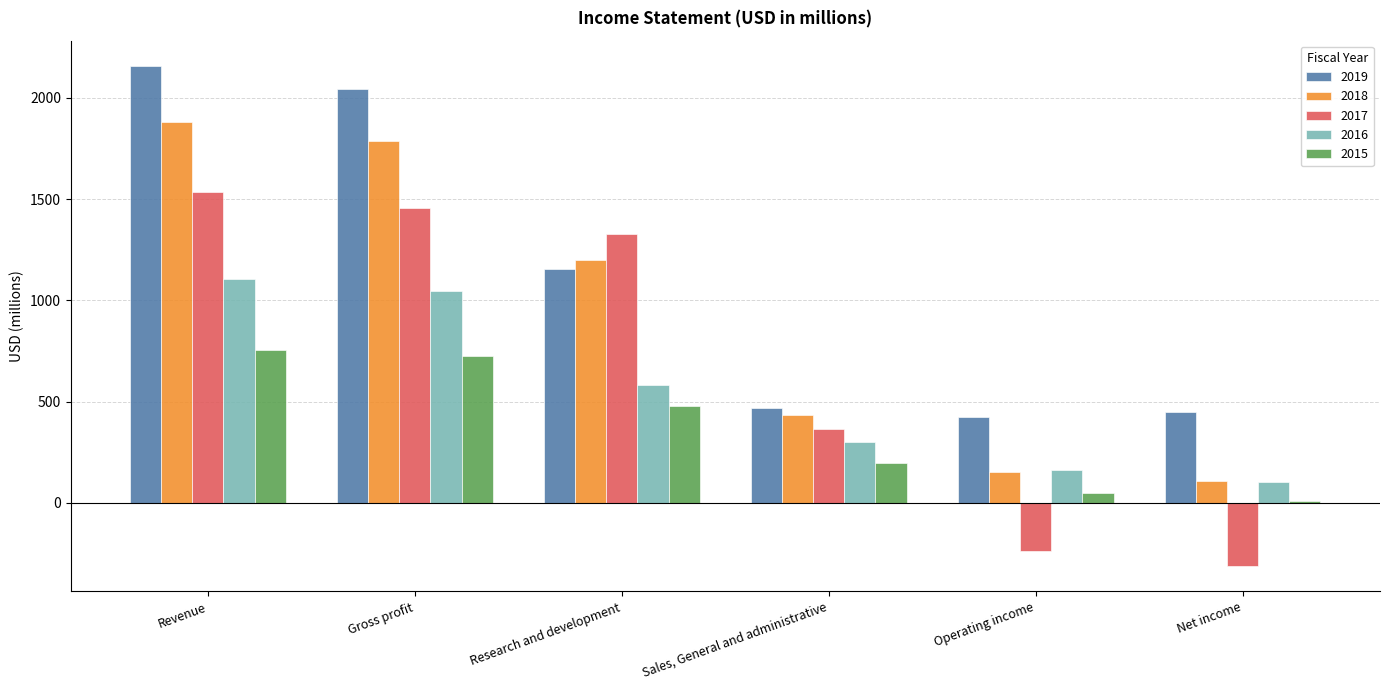

Does the chart contain stacked bars?

No